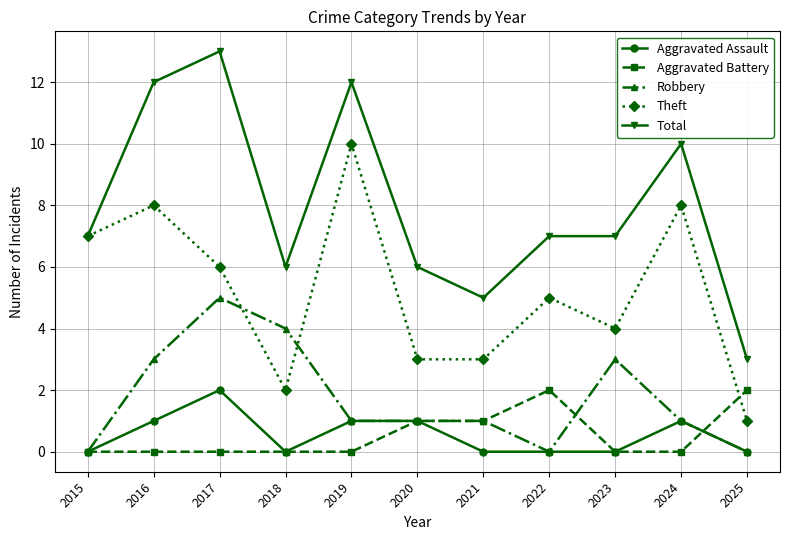

What is the sum of all Aggravated Assault values?

6